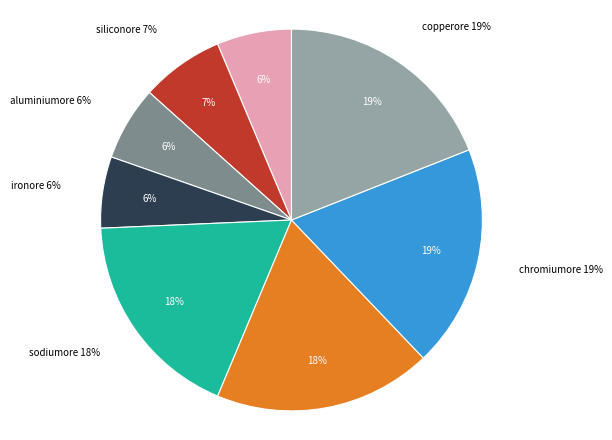

The chromiumore slice represents 4% of the pie. True or false?

False